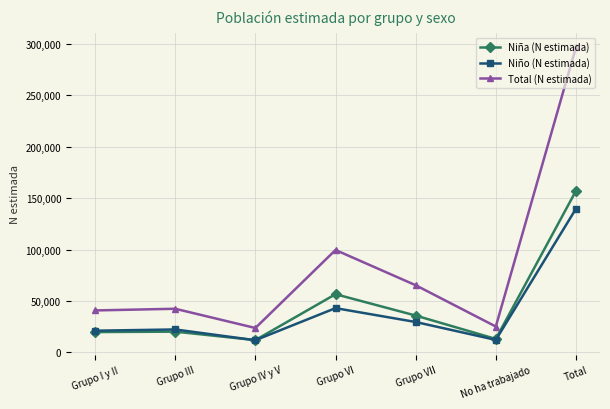

Does the chart display data point markers on the line(s)?

Yes